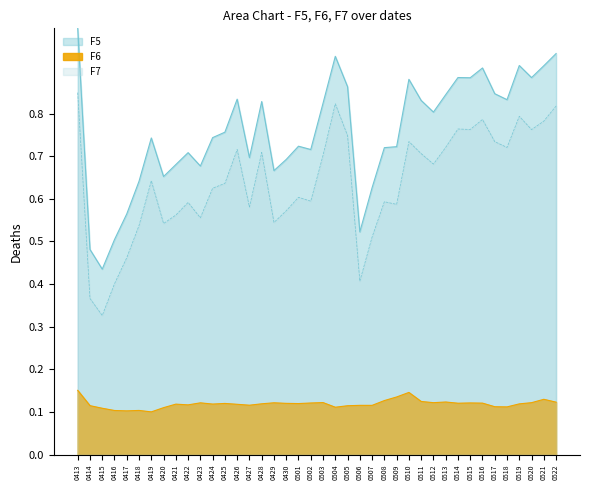

The F7 series shows 0.6 at 0427. True or false?

True